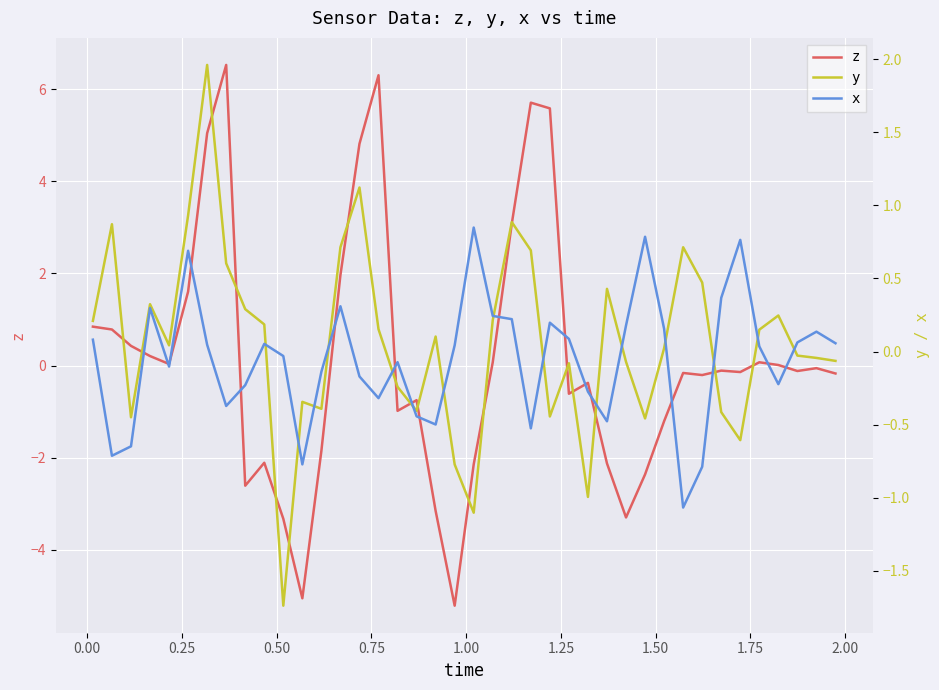

What is the minimum value for z?

-5.2